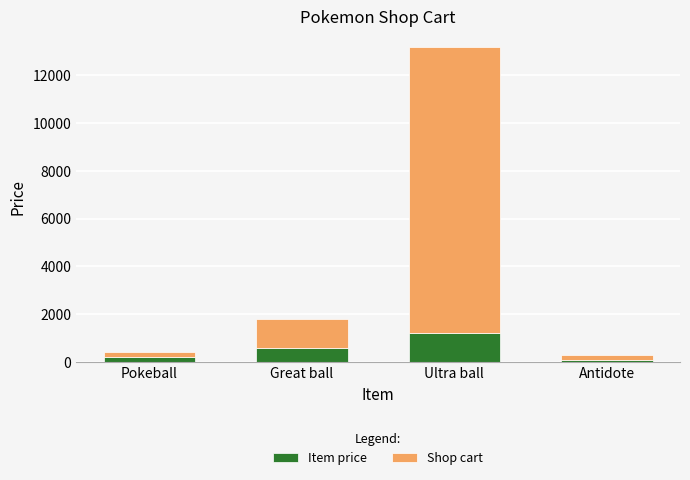

At which category is the sum across all series the highest?

Ultra ball